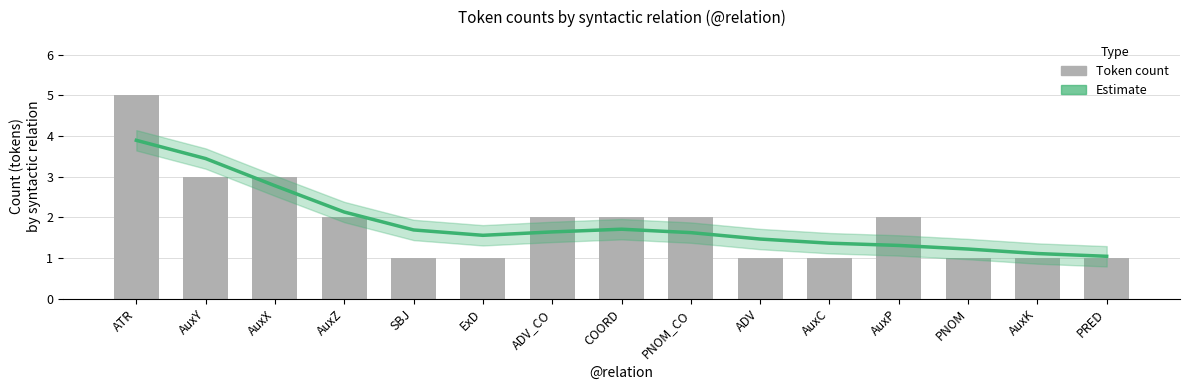

Reading left to right, extract all data points from this chart.

Estimate: ATR=3.9	AuxY=3.4	AuxX=2.8	AuxZ=2.1	SBJ=1.7	ExD=1.6	ADV_CO=1.6	COORD=1.7	PNOM_CO=1.6	ADV=1.5	AuxC=1.4	AuxP=1.3	PNOM=1.2	AuxK=1.1	PRED=1.0
Token count: ATR=5.0	AuxY=3.0	AuxX=3.0	AuxZ=2.0	SBJ=1.0	ExD=1.0	ADV_CO=2.0	COORD=2.0	PNOM_CO=2.0	ADV=1.0	AuxC=1.0	AuxP=2.0	PNOM=1.0	AuxK=1.0	PRED=1.0